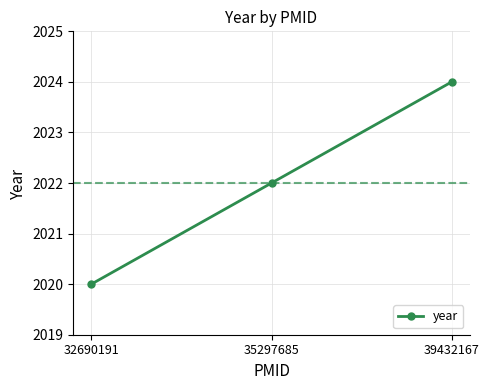

How many values are between 2020 and 2024?

3